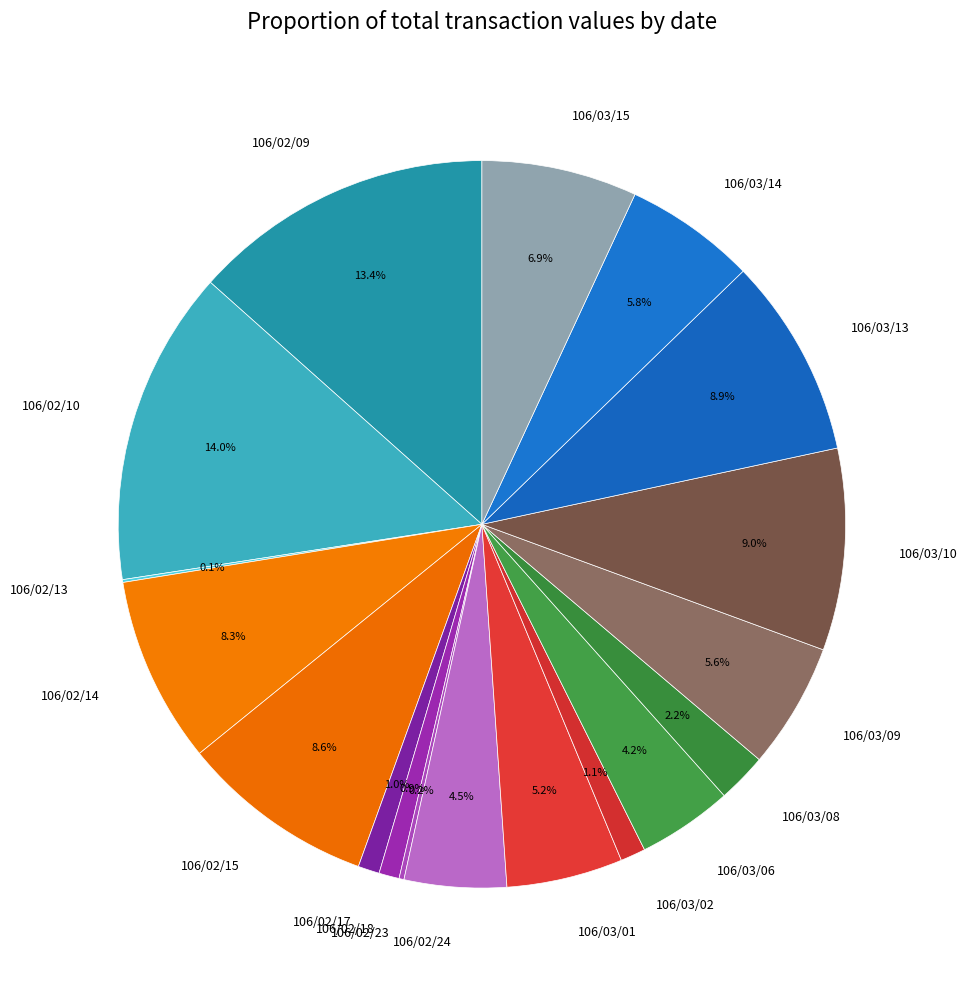

Which category has the biggest portion of the pie?

106/02/10